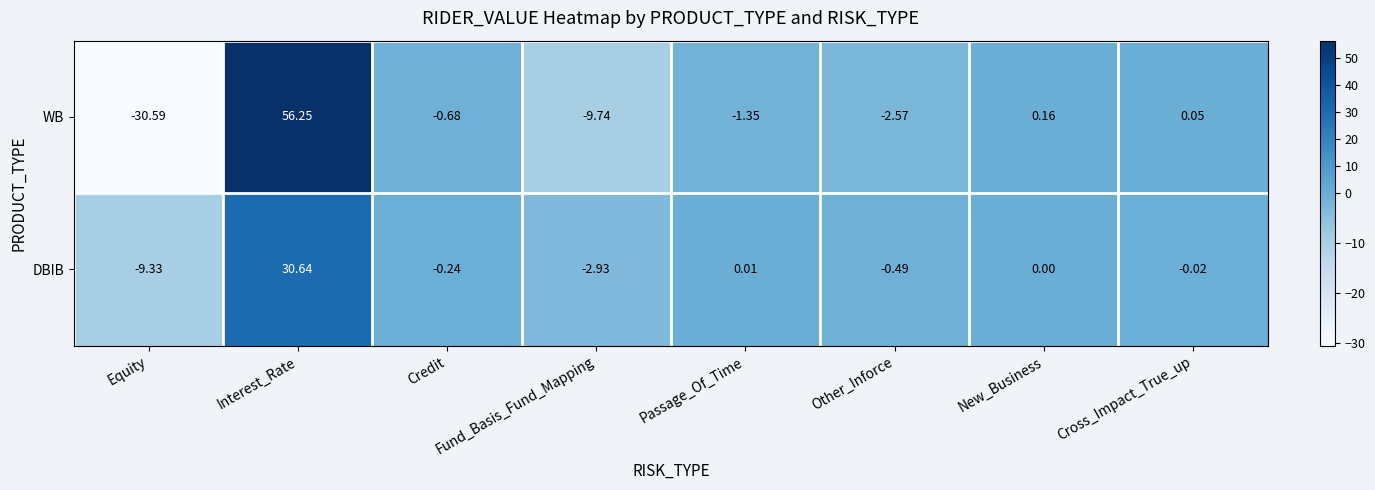

Which label corresponds to the largest value in the chart?

Interest_Rate